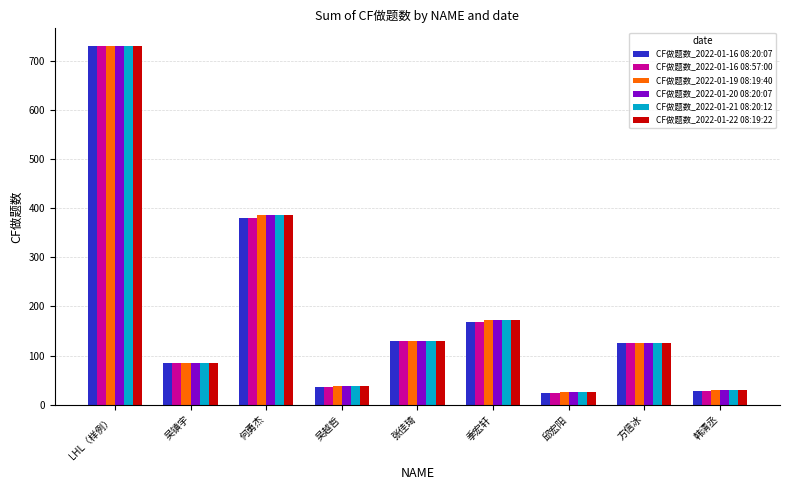

Is the value of CF做题数_2022-01-20 08:20:07 at 方信冰 greater than the value of CF做题数_2022-01-22 08:19:22 at 吴镇宇?

Yes